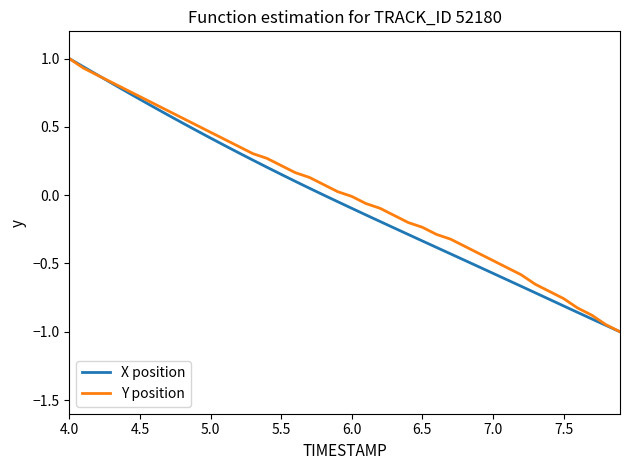

What is the highest value of the X position series?

1.0